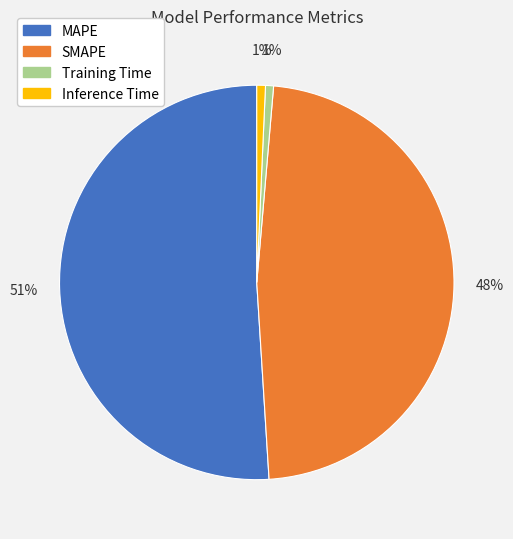

Is it true that Inference Time is 1% of the pie?

True